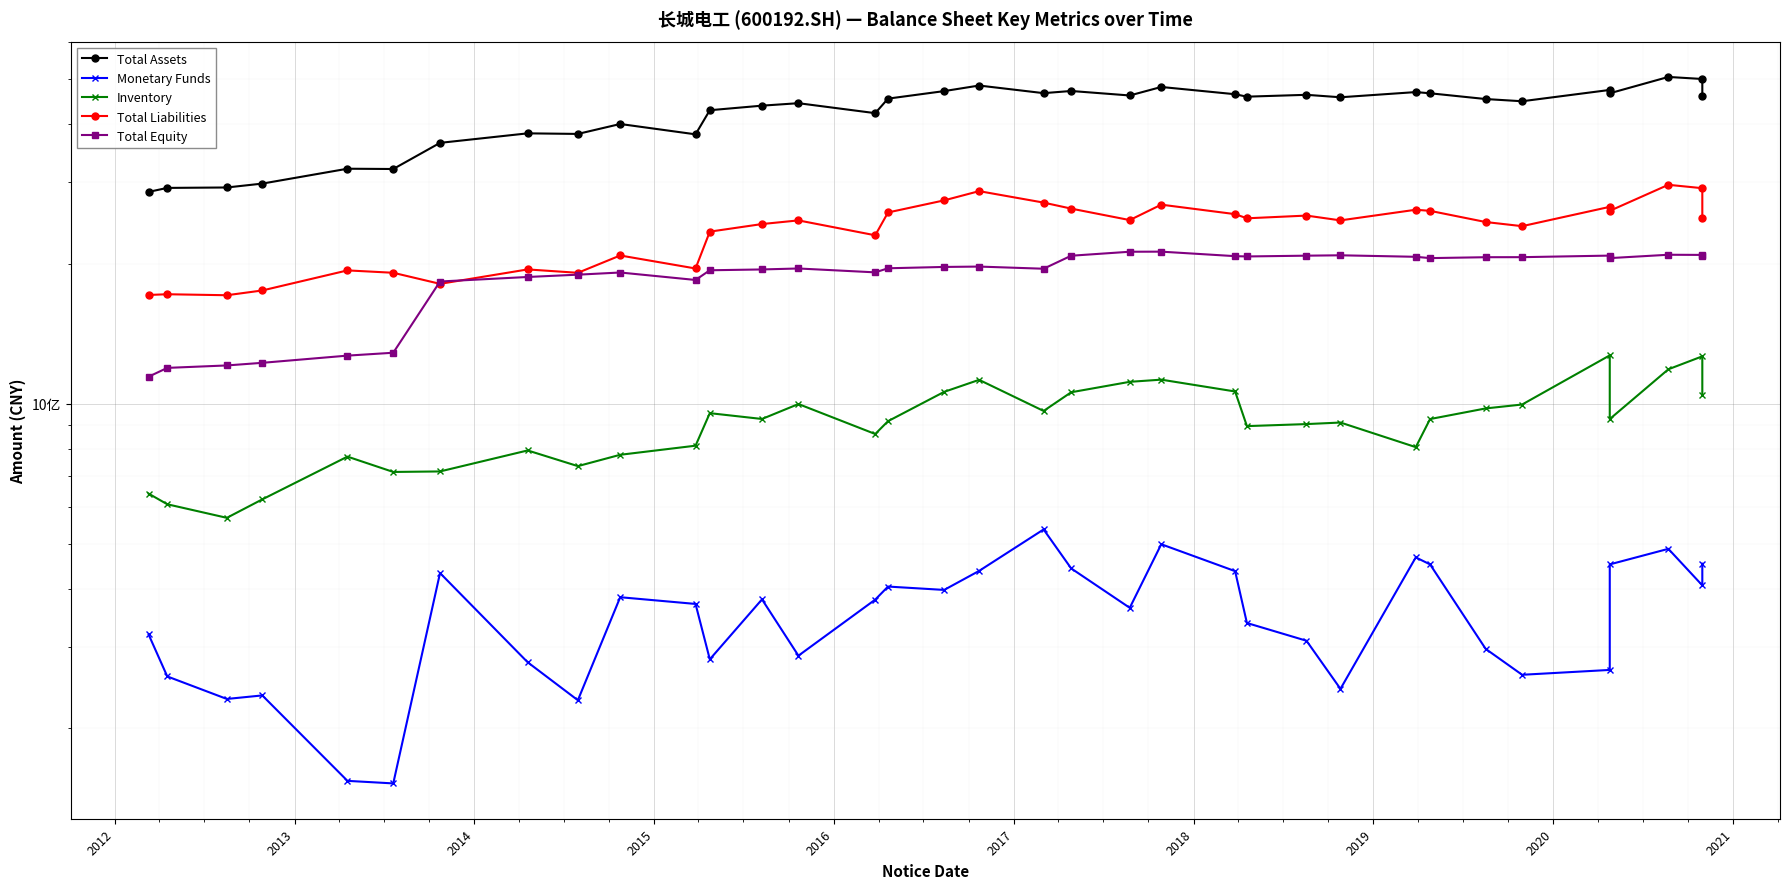

What is the smallest value displayed?

152301971.7